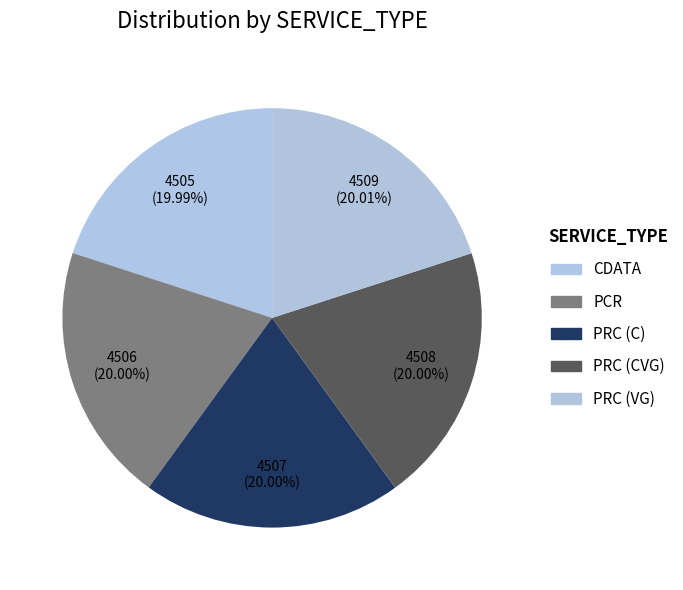

Is PRC (C) the majority of the pie?

No